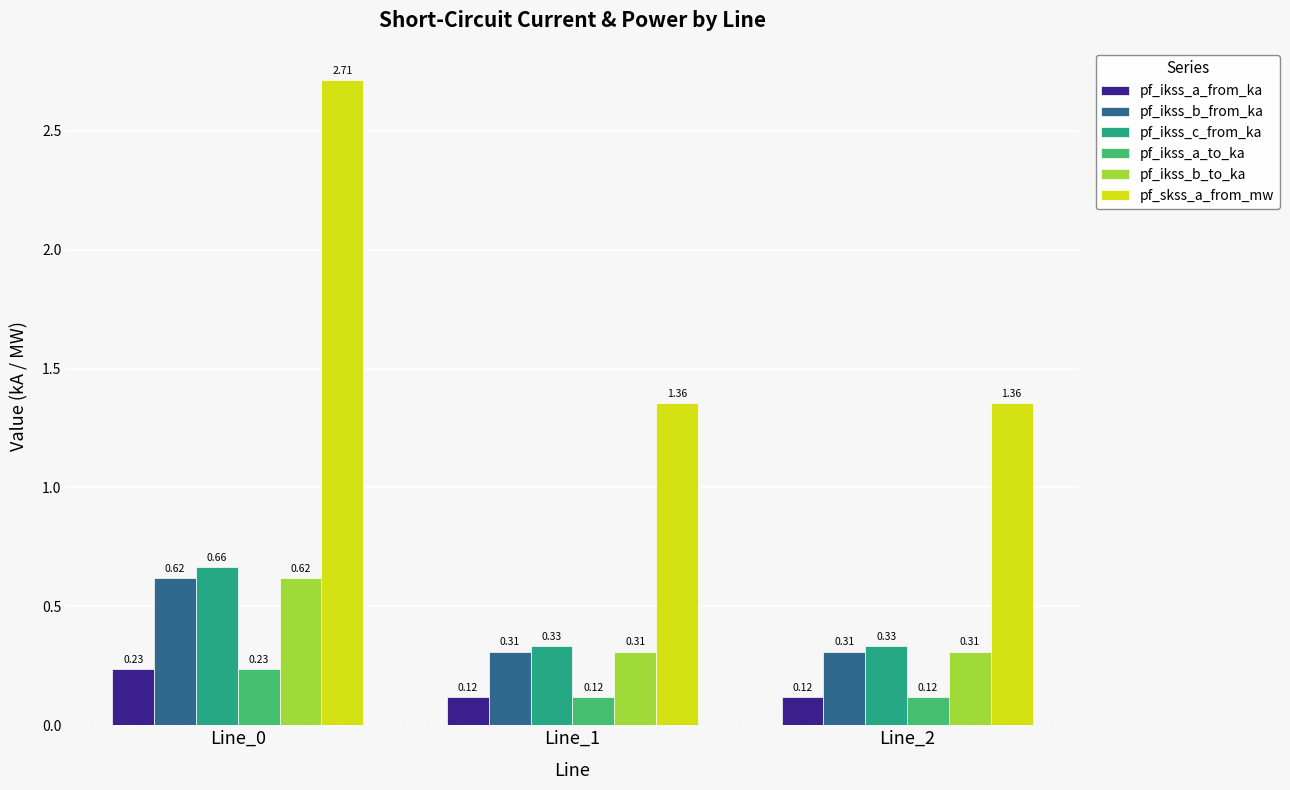

At which category is the sum across all series the highest?

Line_0